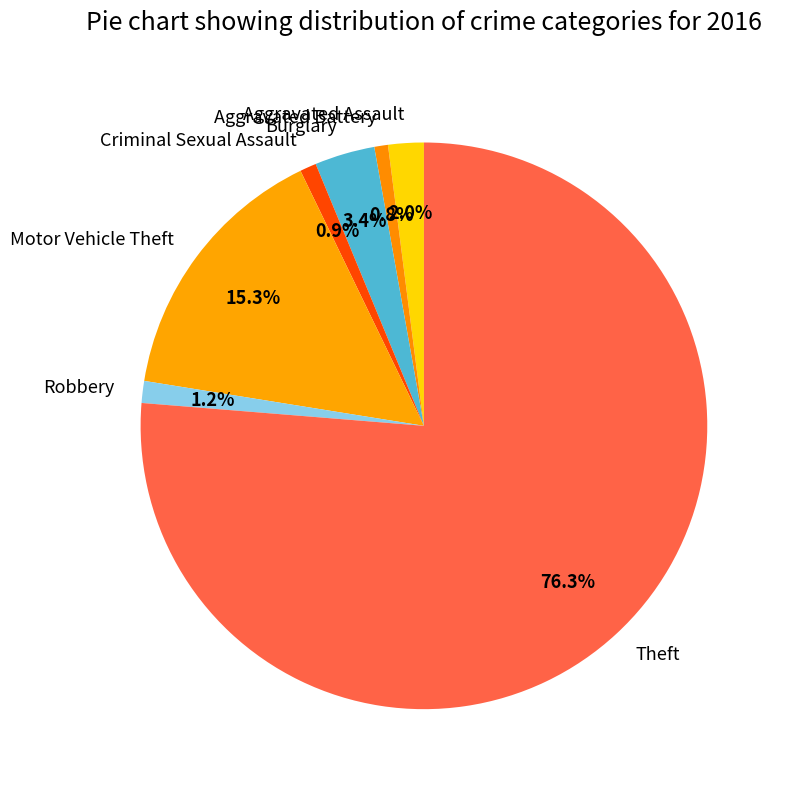

Between Motor Vehicle Theft and Burglary, which is larger?

Motor Vehicle Theft